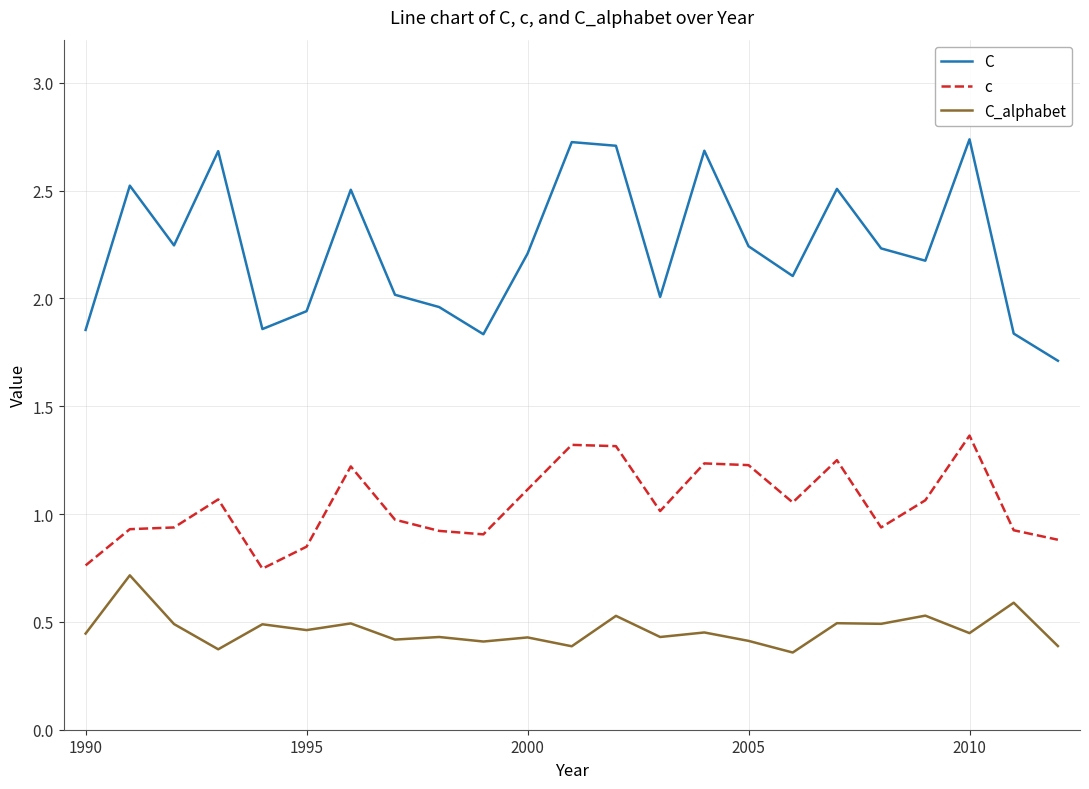

How many values in the c series are below 1?

11